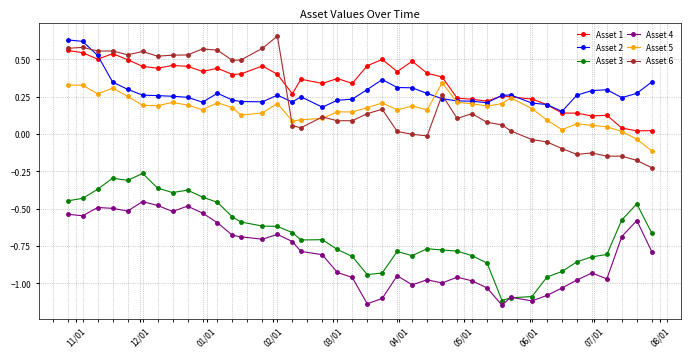

Rank the series by their maximum value, from highest to lowest.

Asset 6, Asset 2, Asset 1, Asset 5, Asset 3, Asset 4